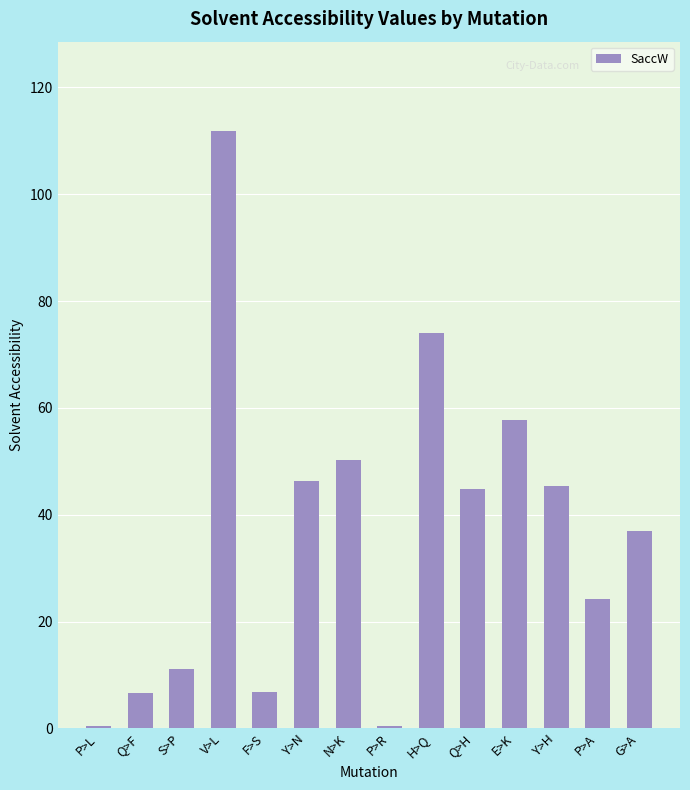

What is the label of the 5th bar from the left?

F>S